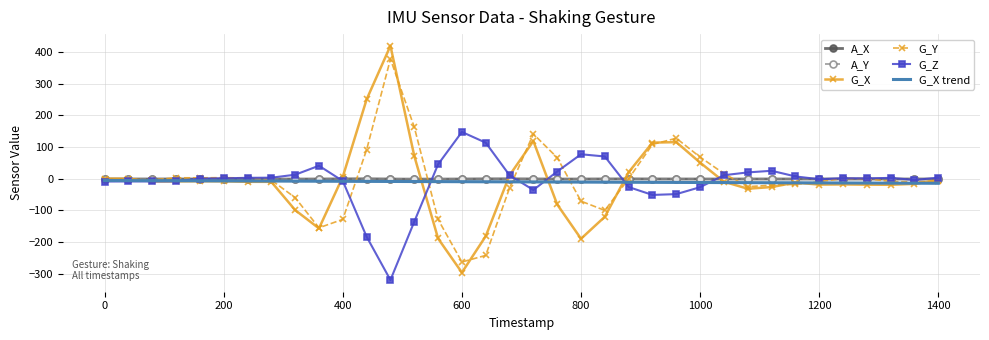

Which series has the widest spread of values?

G_X